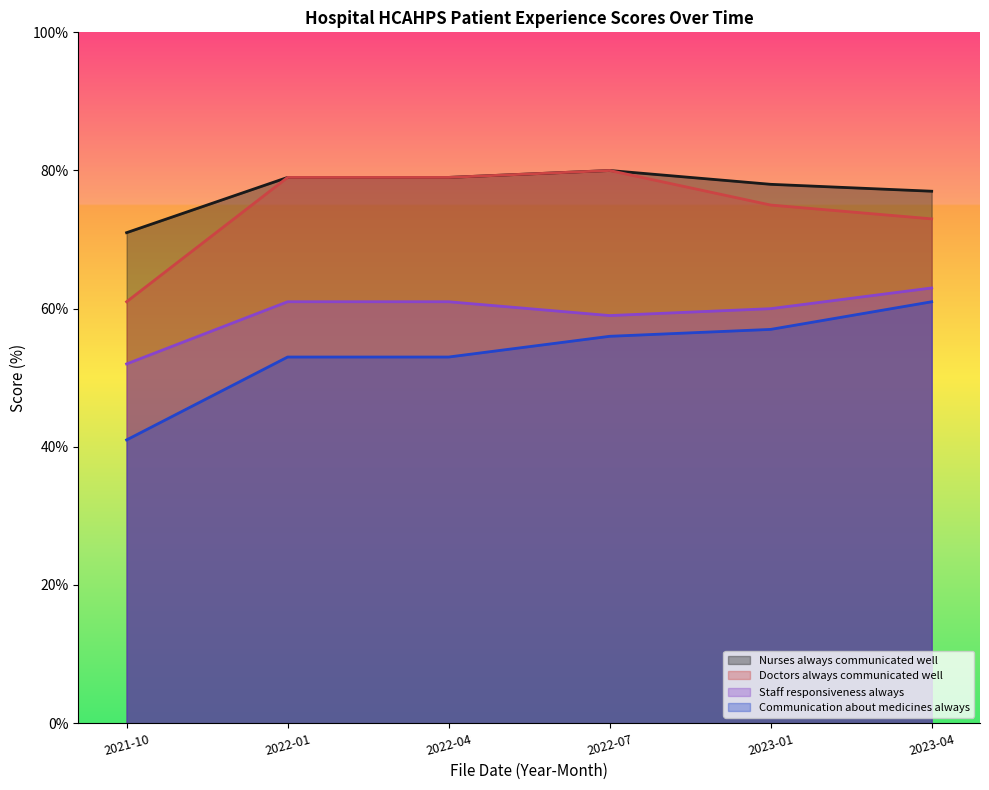

What is the smallest value displayed?

41